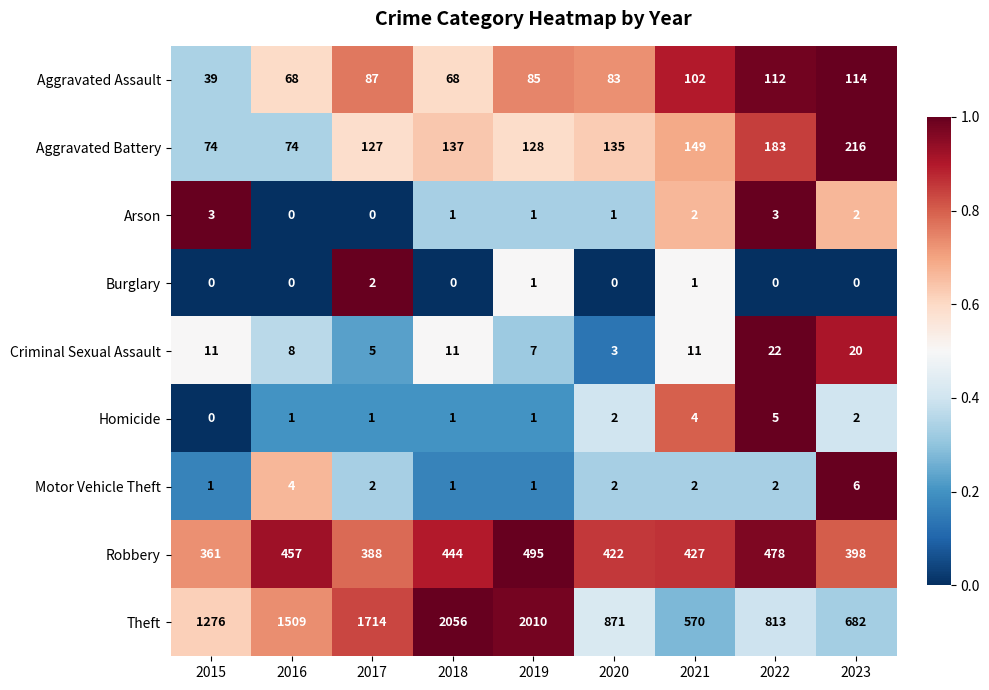

What is the sum of all Theft values?

11501